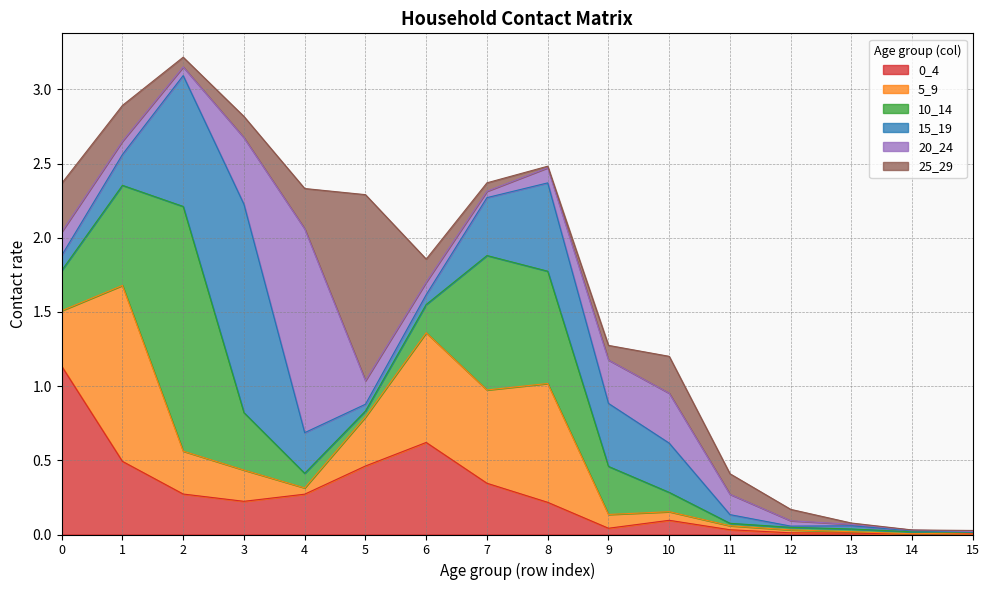

Rank the series by their maximum value, from highest to lowest.

10_14, 15_19, 20_24, 25_29, 5_9, 0_4